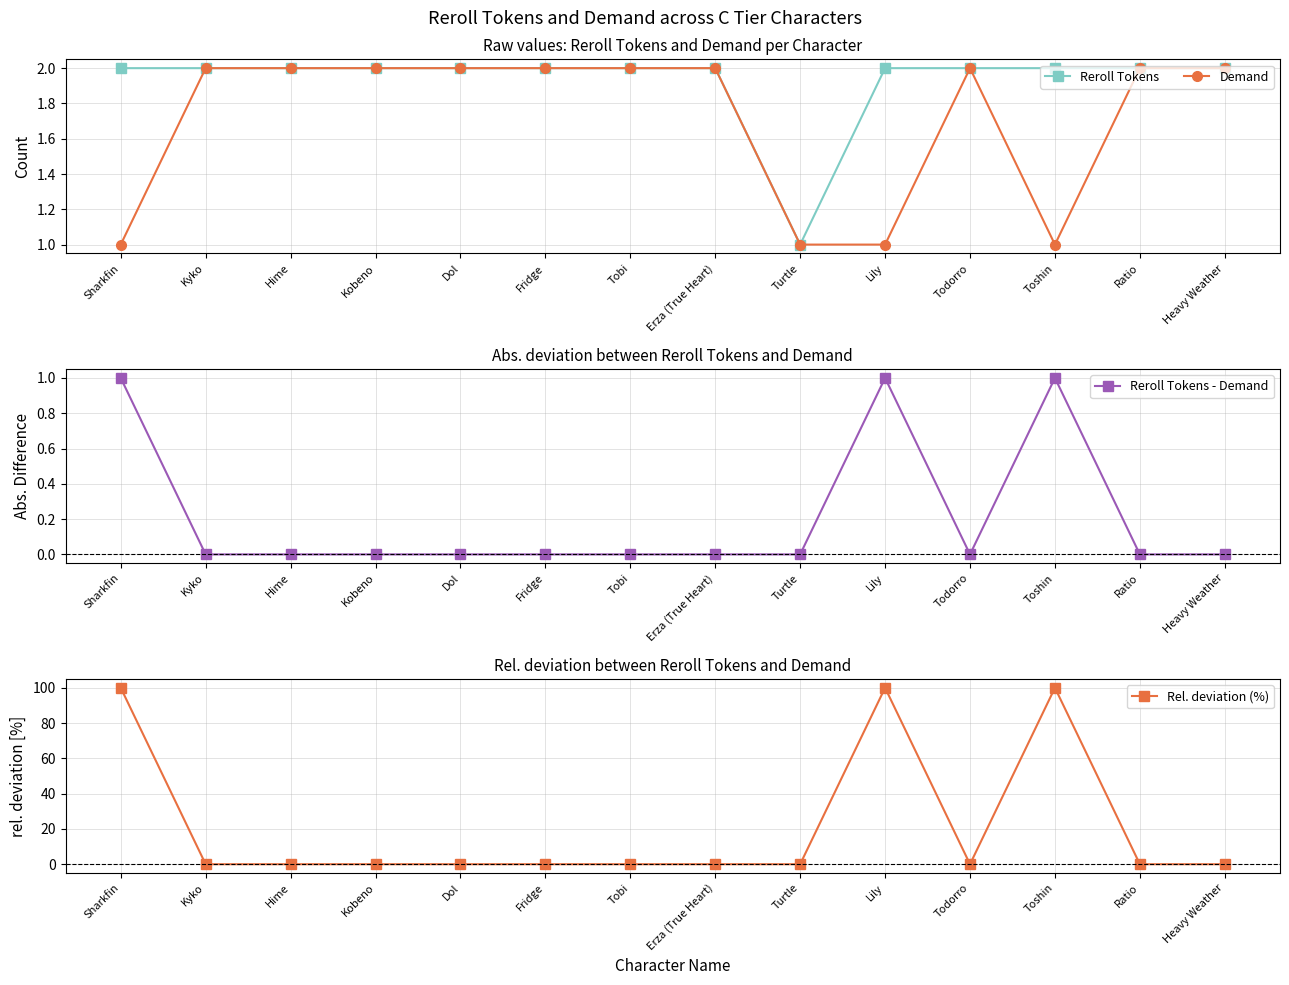

Which category has the highest value in the Reroll Tokens series?

Sharkfin